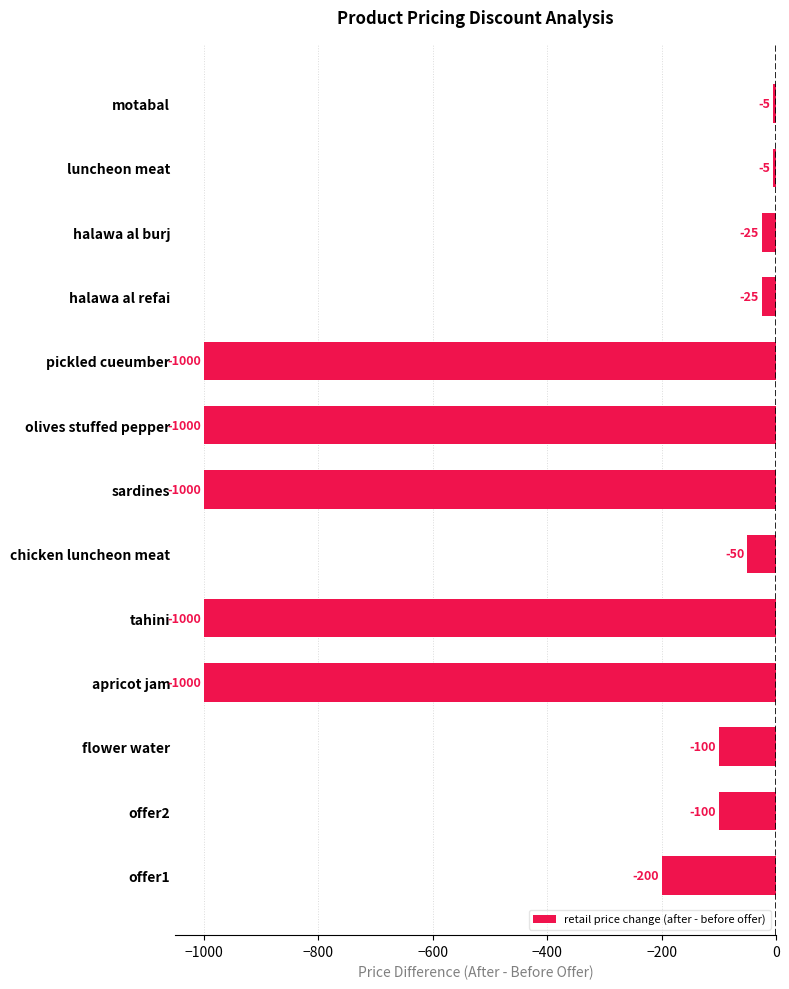

Which has a higher value, motabal or offer2?

motabal